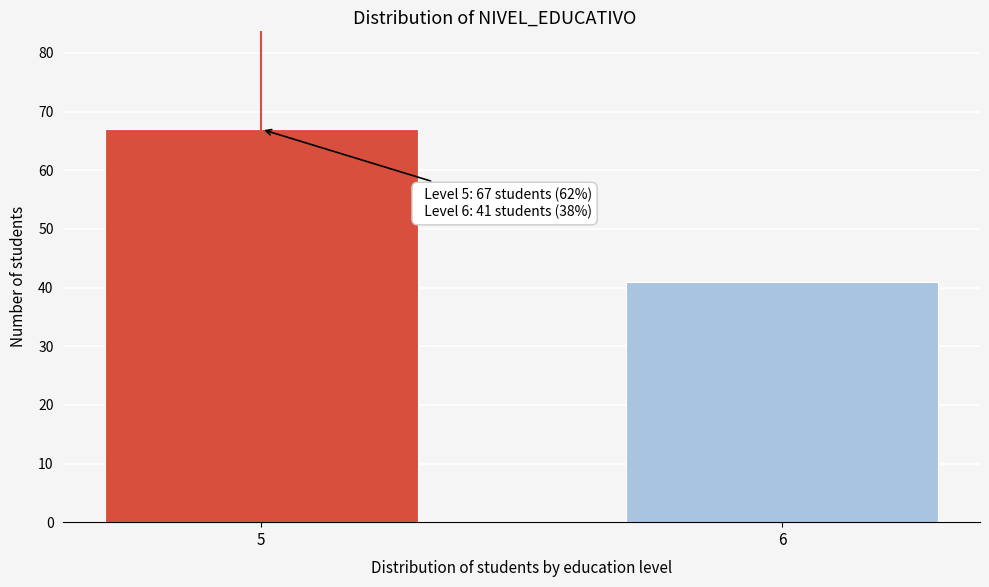

Reading left to right, what are all the values shown in this chart?

67	41